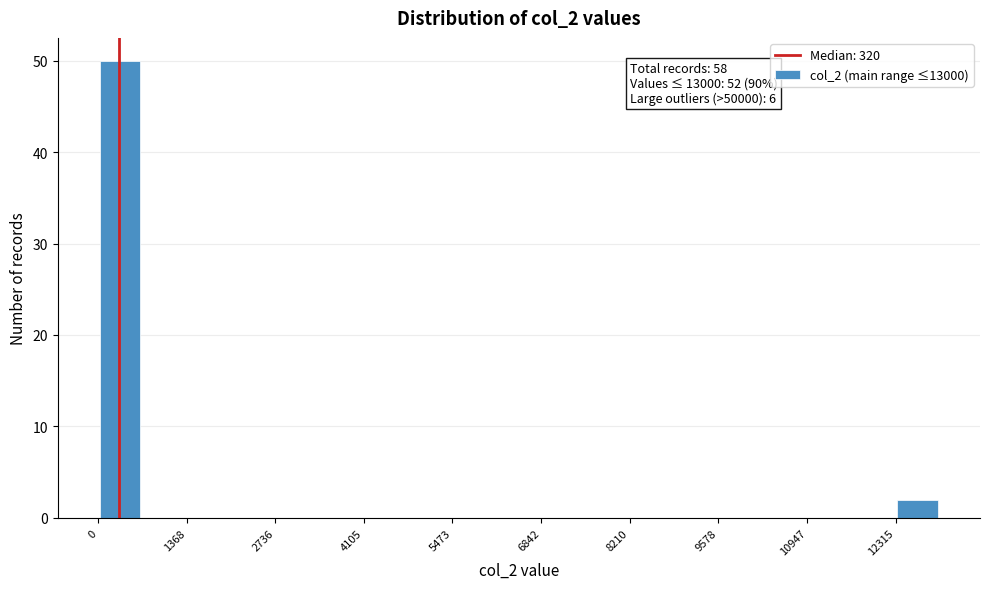

Around what value on the x-axis is the tallest bar? Give the approximate position of its centre, as read against the axis.

400